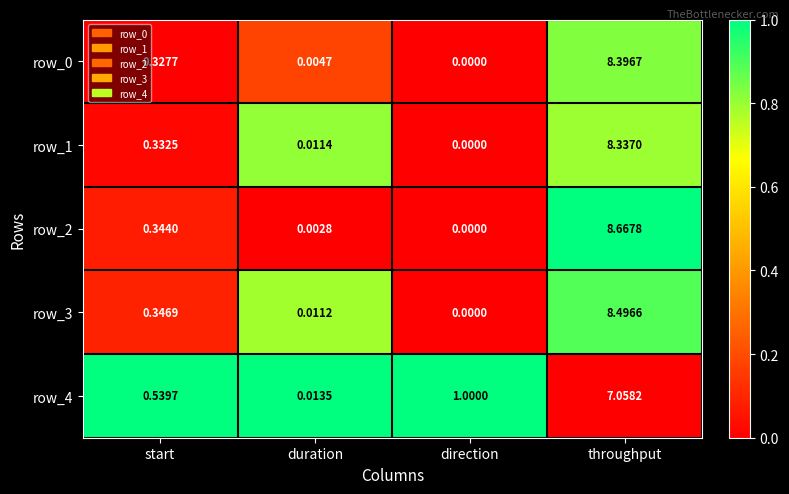

What is the greatest value displayed?

8.7